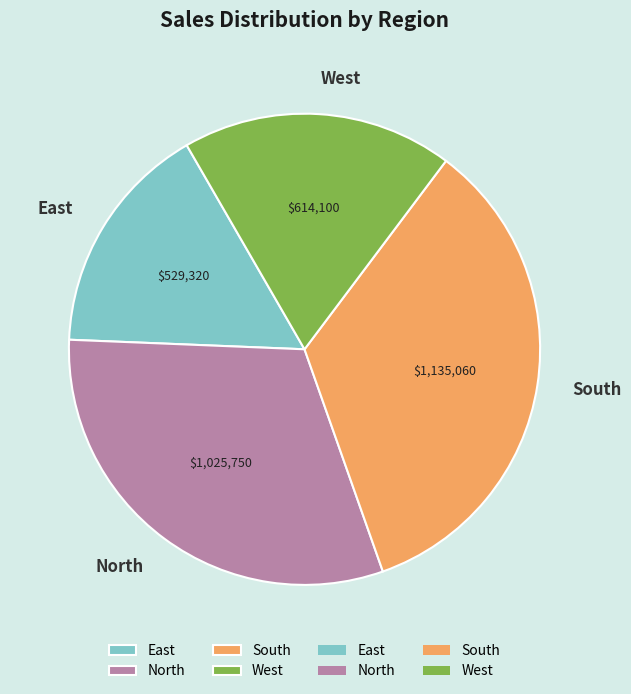

How many segments does this pie chart have?

4